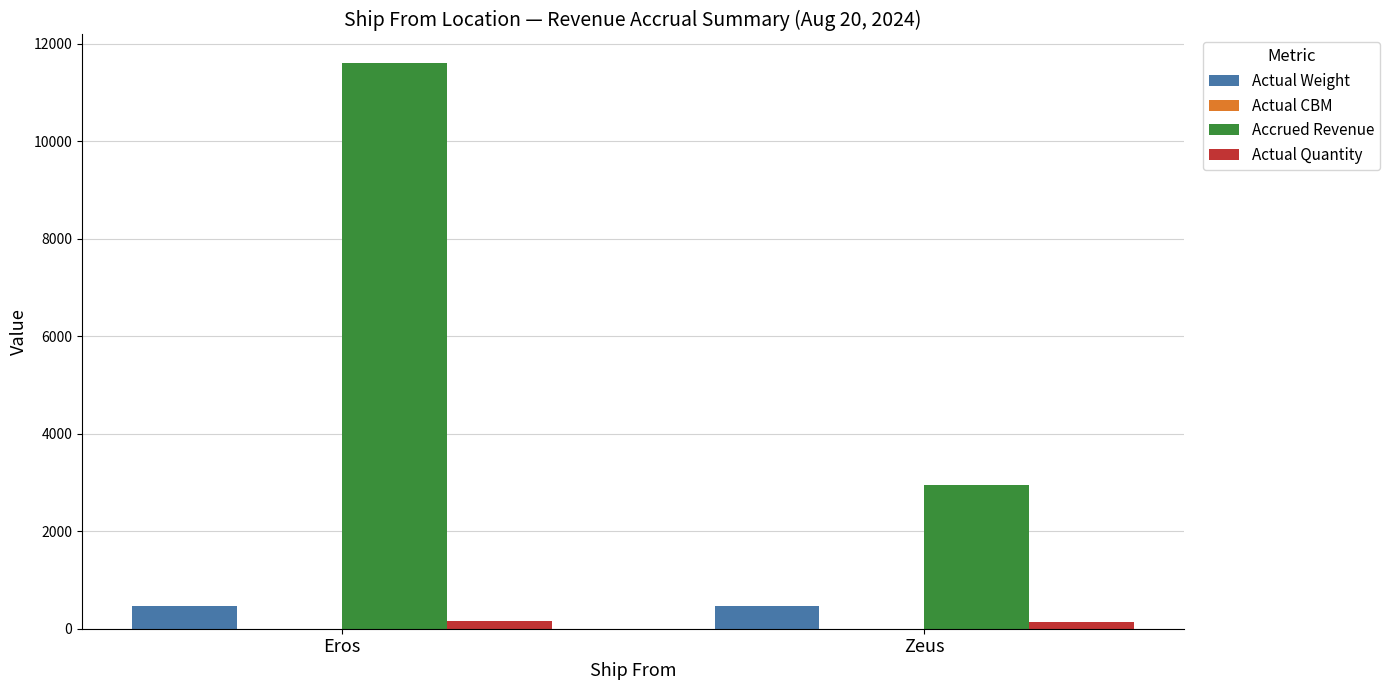

Count the number of data series in this chart.

4